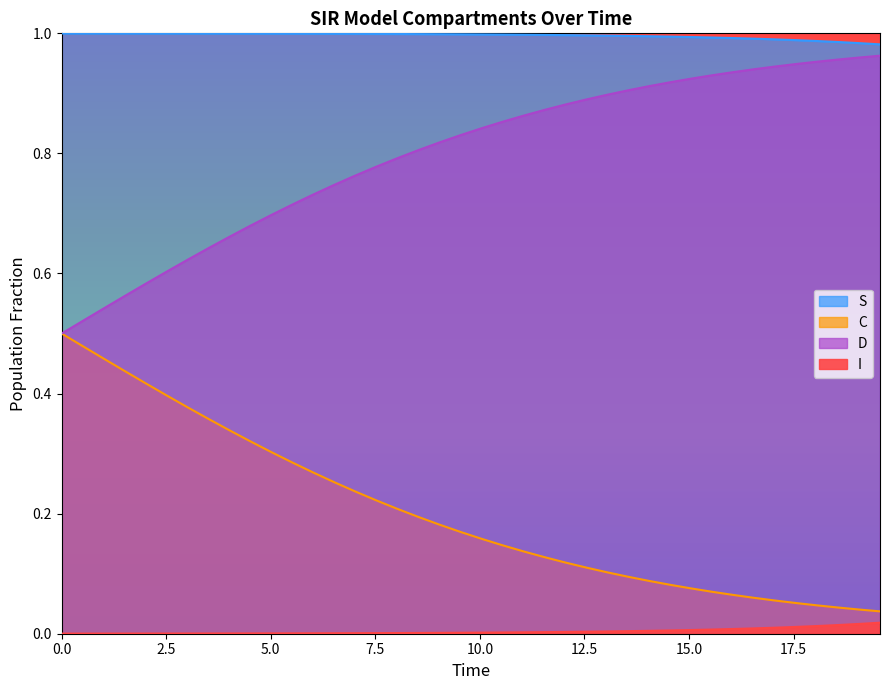

Is it true that D equals 1.3 at 26?

False